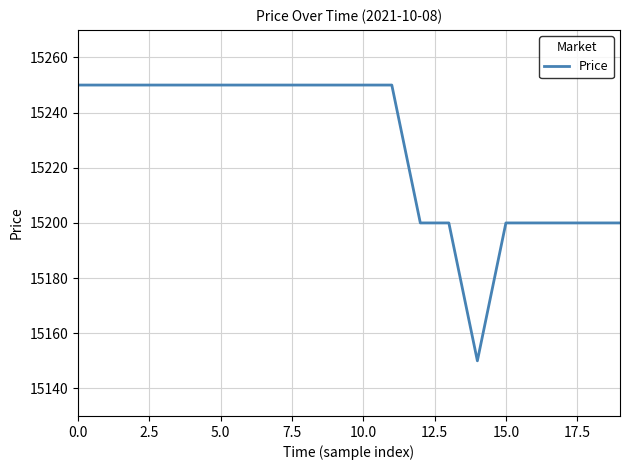

Is this an area chart (filled region under the line)?

No